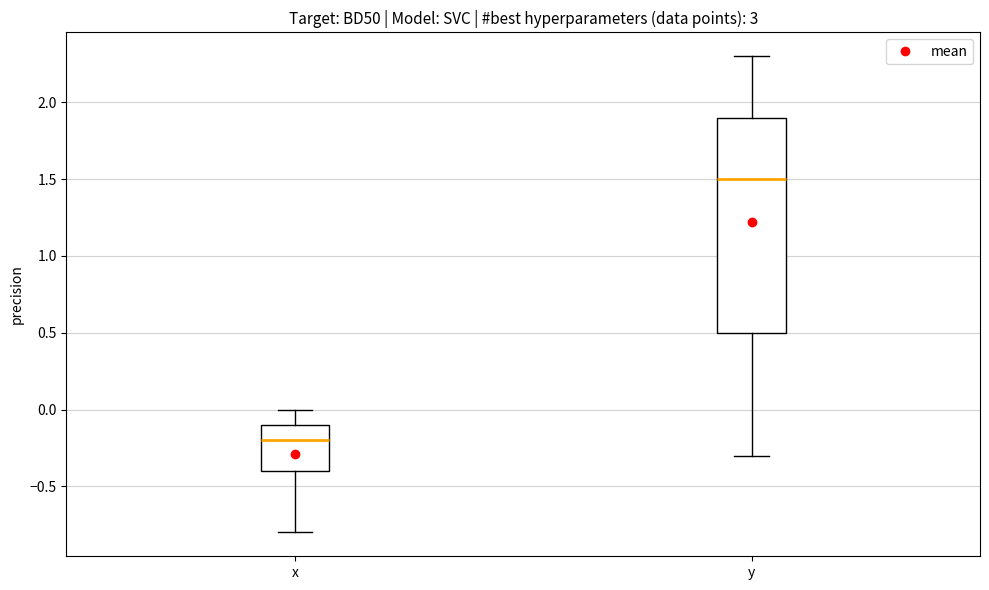

Which box has the lowest median line?

x